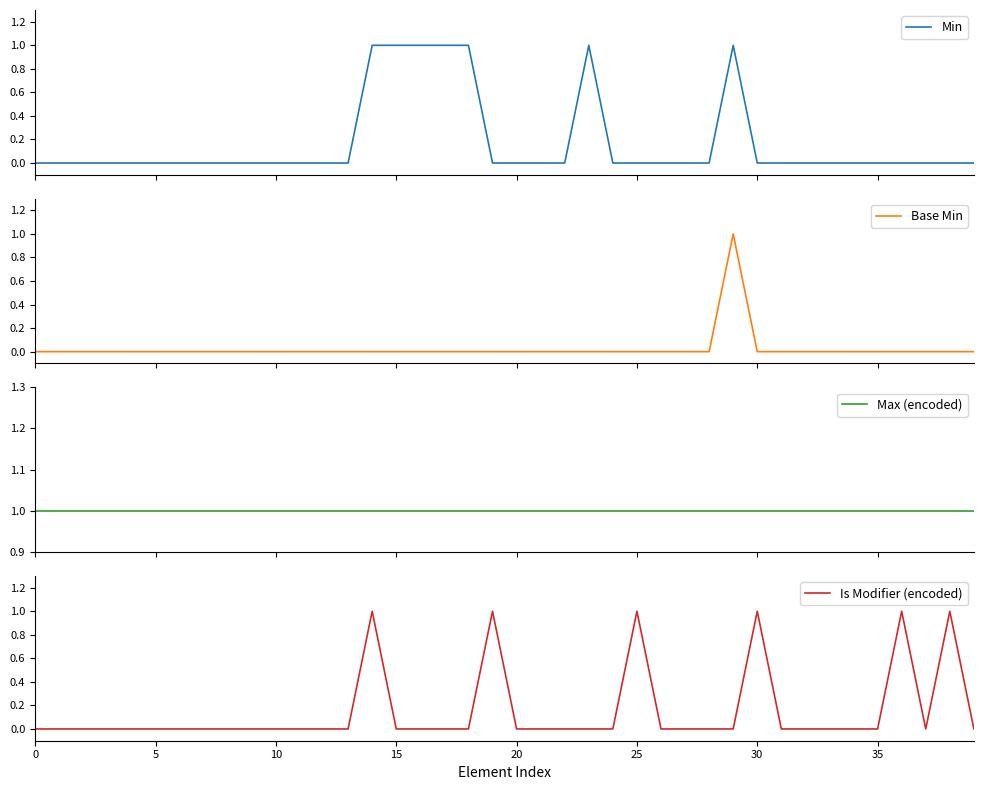

At 10, list the series in order from smallest to largest.

Min, Base Min, Is Modifier (encoded), Max (encoded)